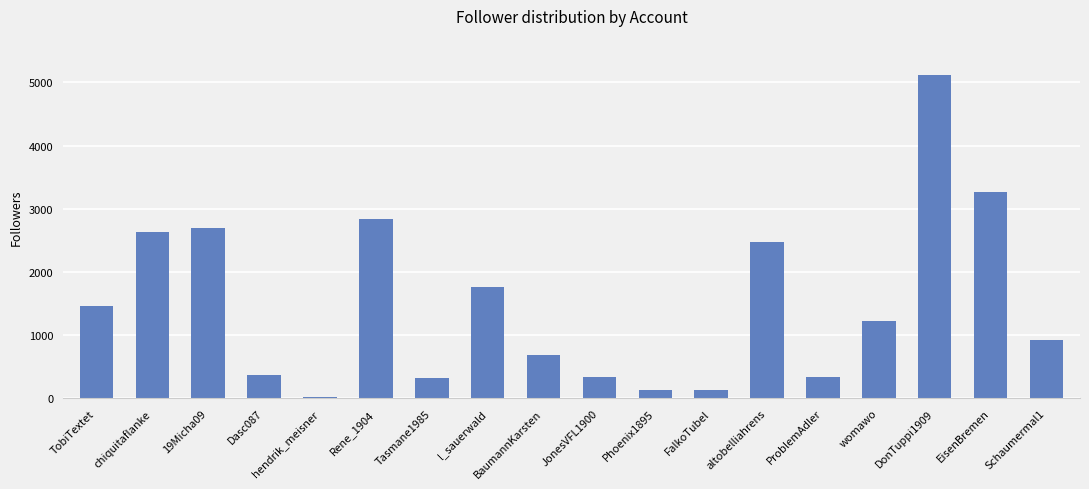

Between womawo and chiquitaflanke, which is larger?

chiquitaflanke